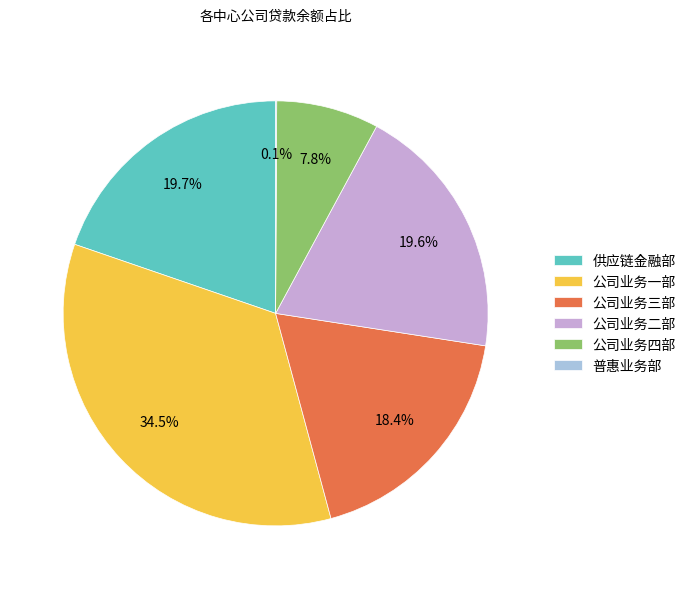

What percentage is the 公司业务二部 slice, to the nearest percent?

20%